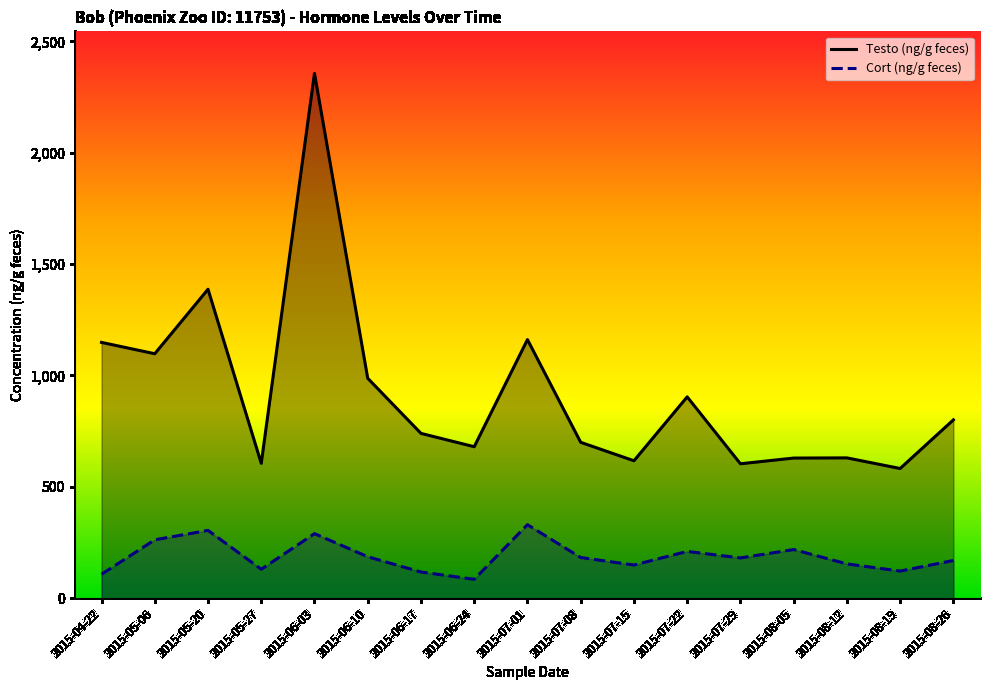

Does the chart display data point markers on the line(s)?

No